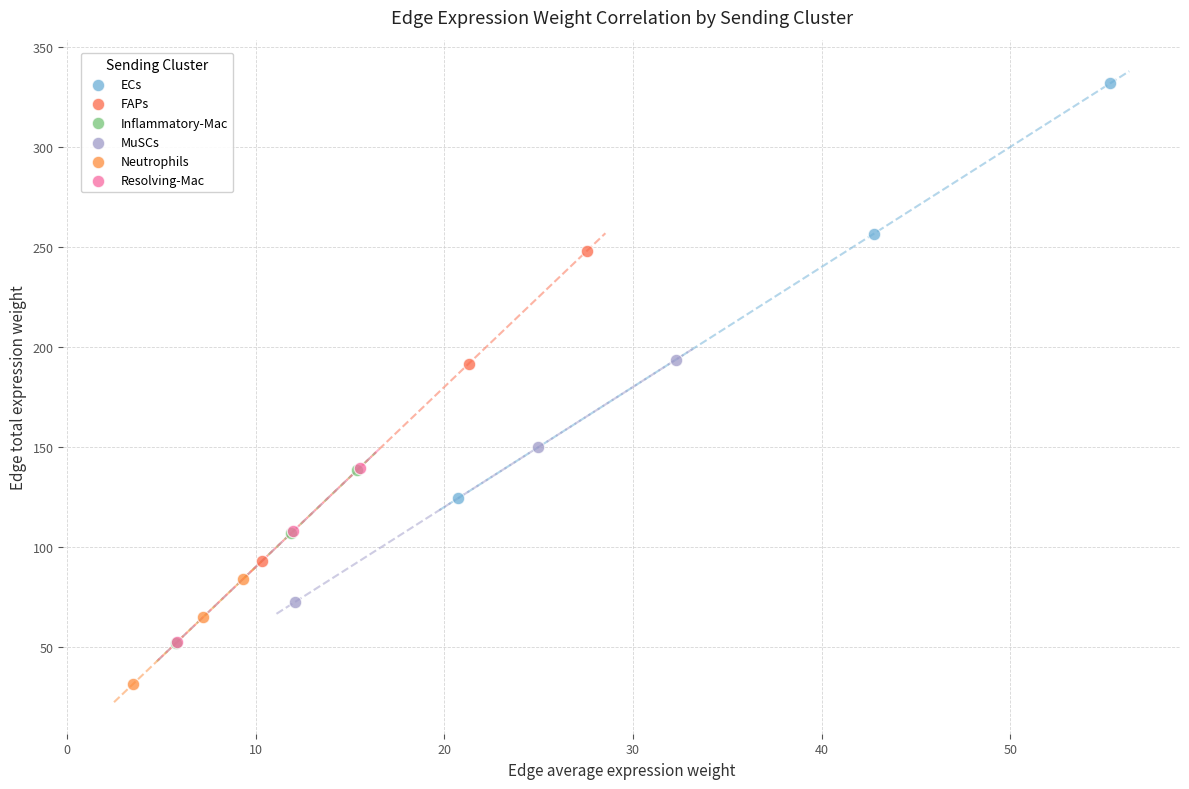

Which series reaches the maximum Y coordinate?

ECs